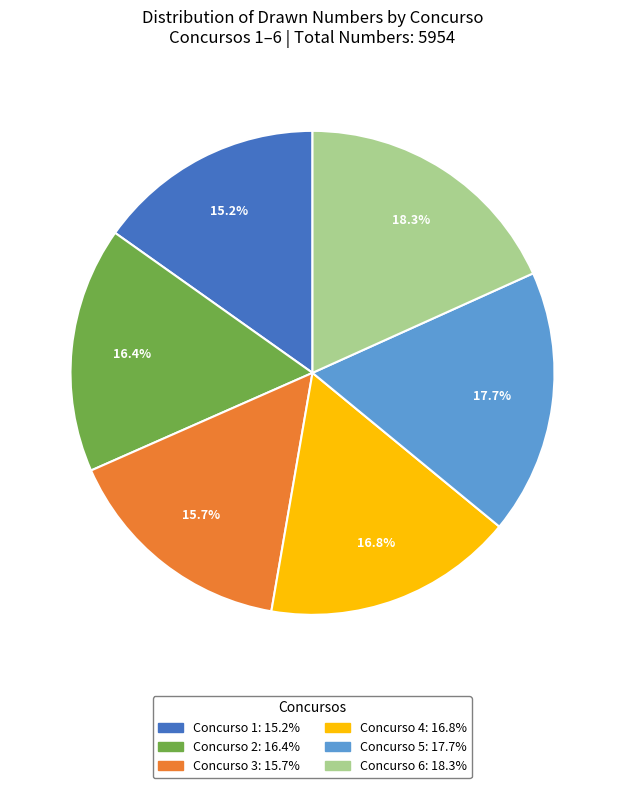

Is there any slice that represents more than half of the pie?

No